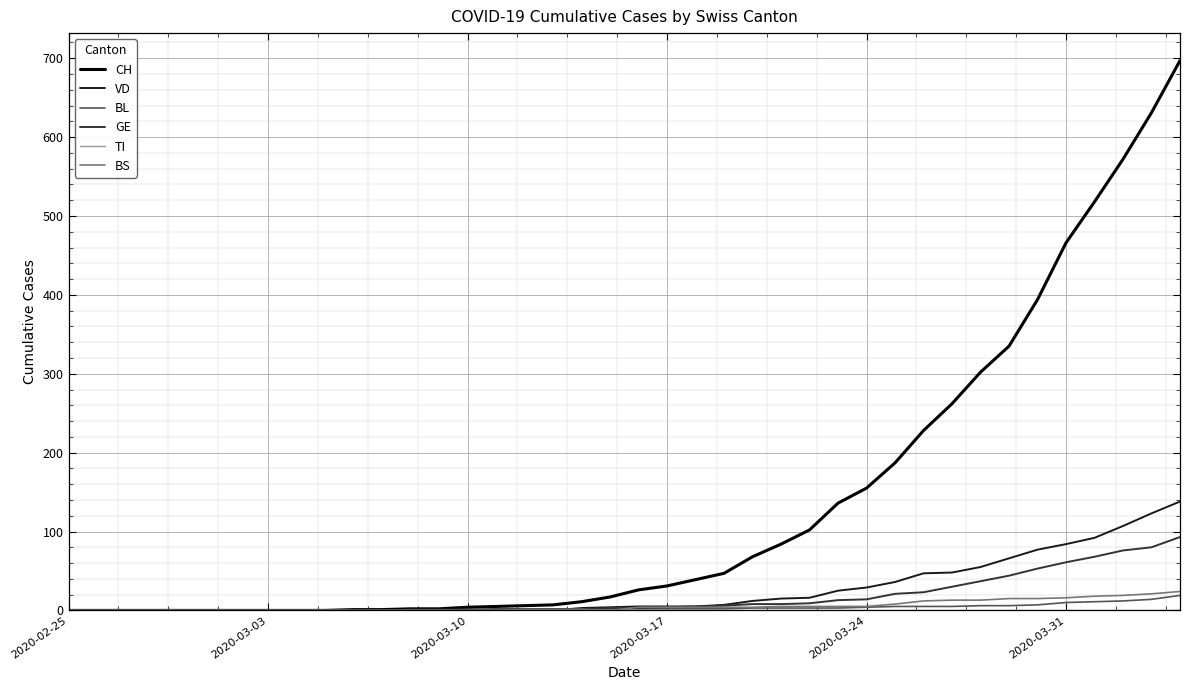

What is the maximum value shown in the chart?

697